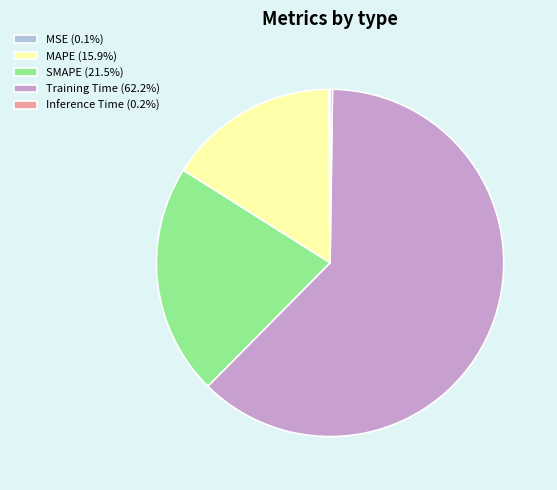

Does Training Time (62.2%) represent more than half of the total?

Yes